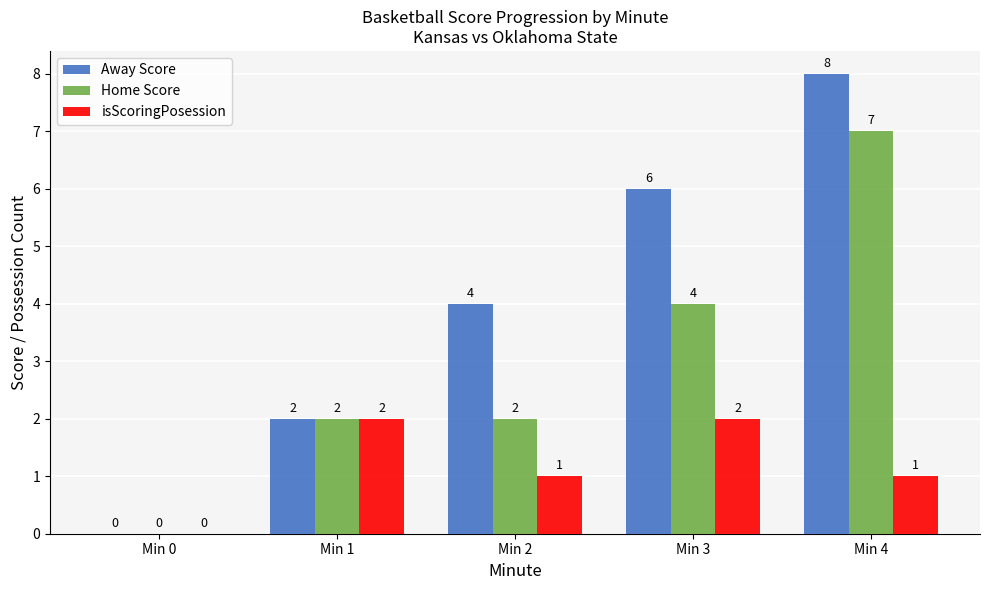

How many values in isScoringPosession are above zero?

4